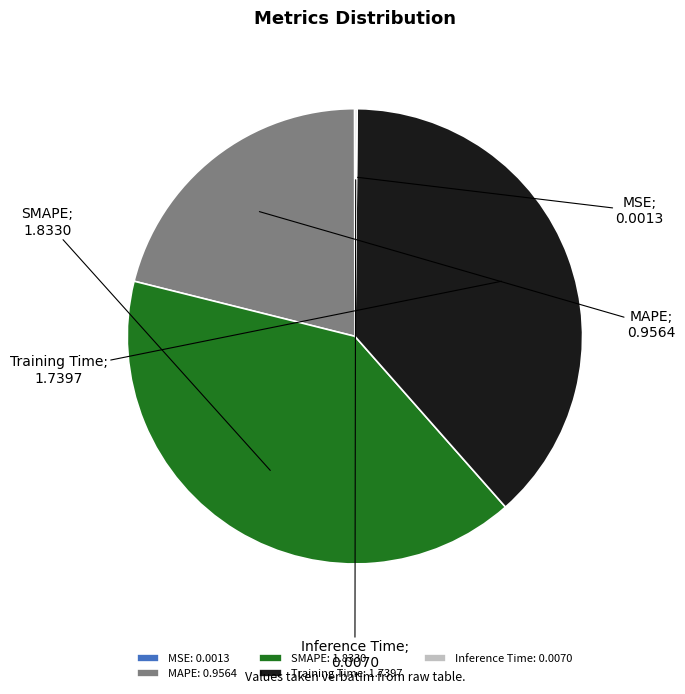

Combined, do Training Time: 1.7397 and SMAPE: 1.8330 account for over 50%?

Yes